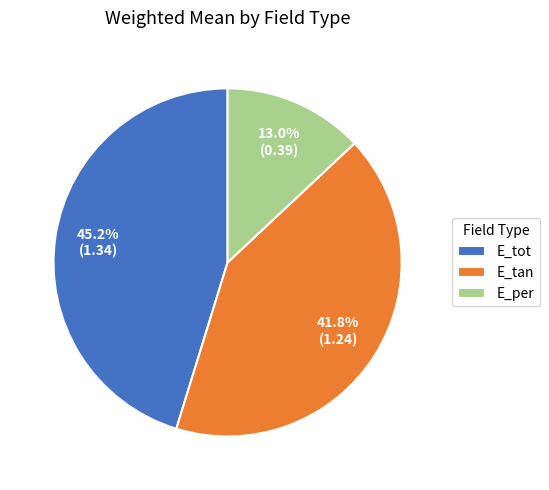

What percentage is the E_per slice, to the nearest percent?

13%